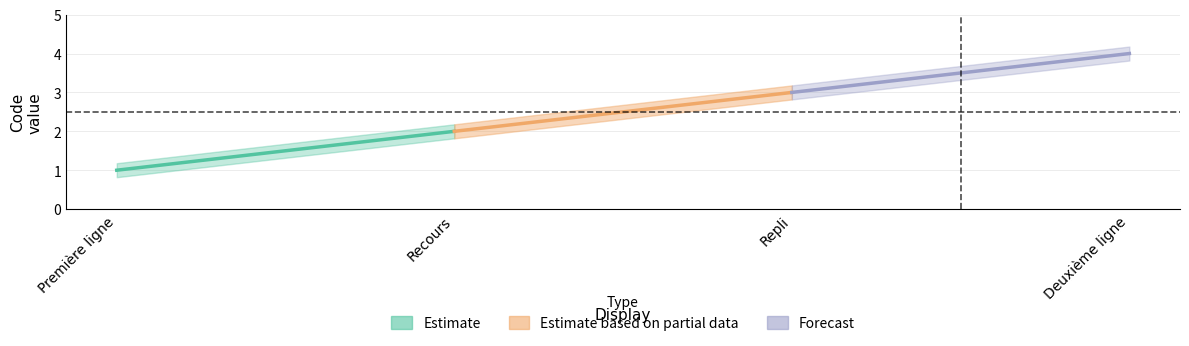

The chart shows a value of 2 at Recours. True or false?

True